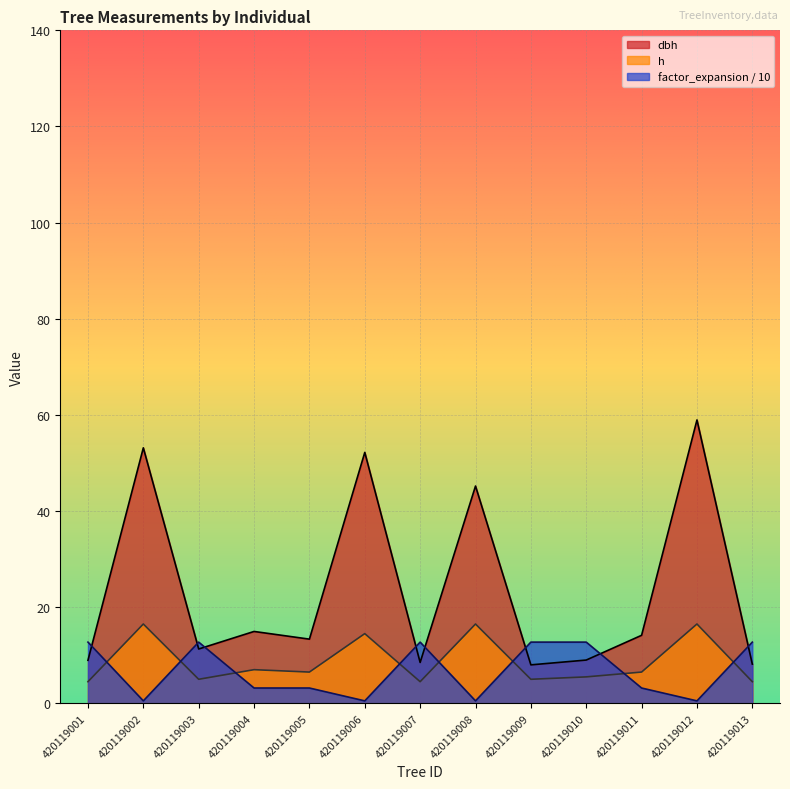

What is the maximum value shown in the chart?

59.0